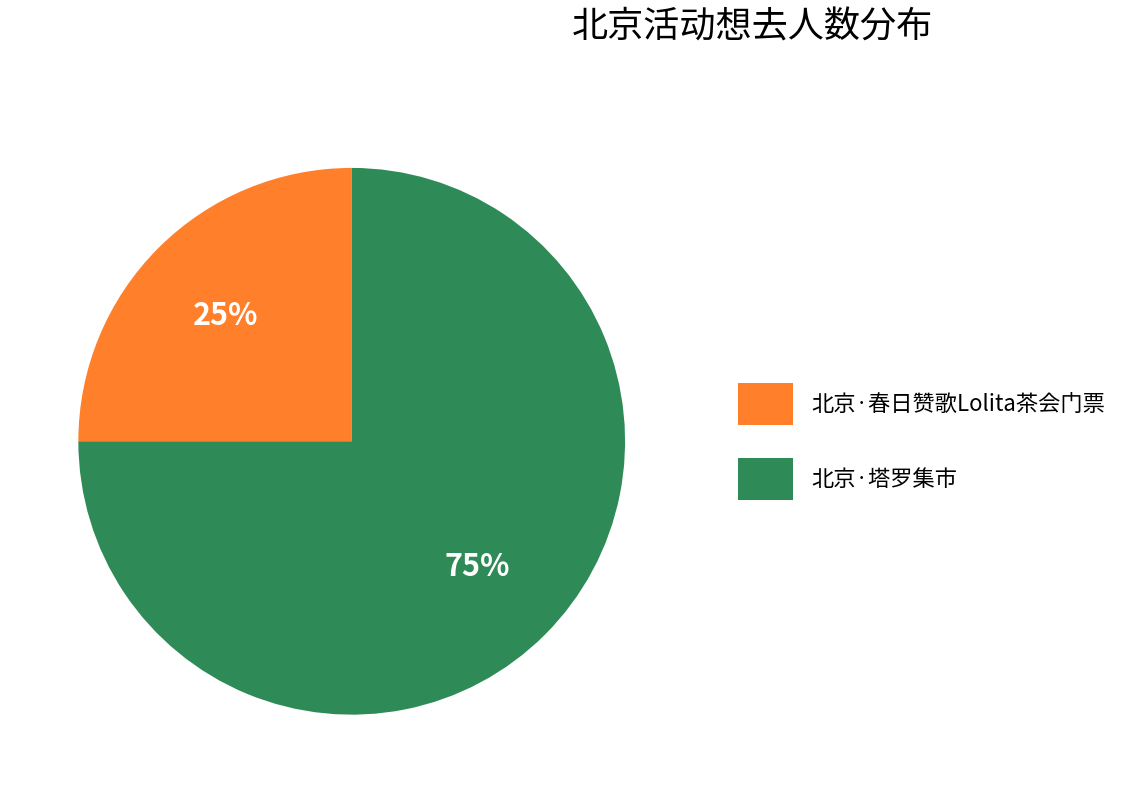

To the nearest percent, what portion does 北京·塔罗集市 represent?

75%